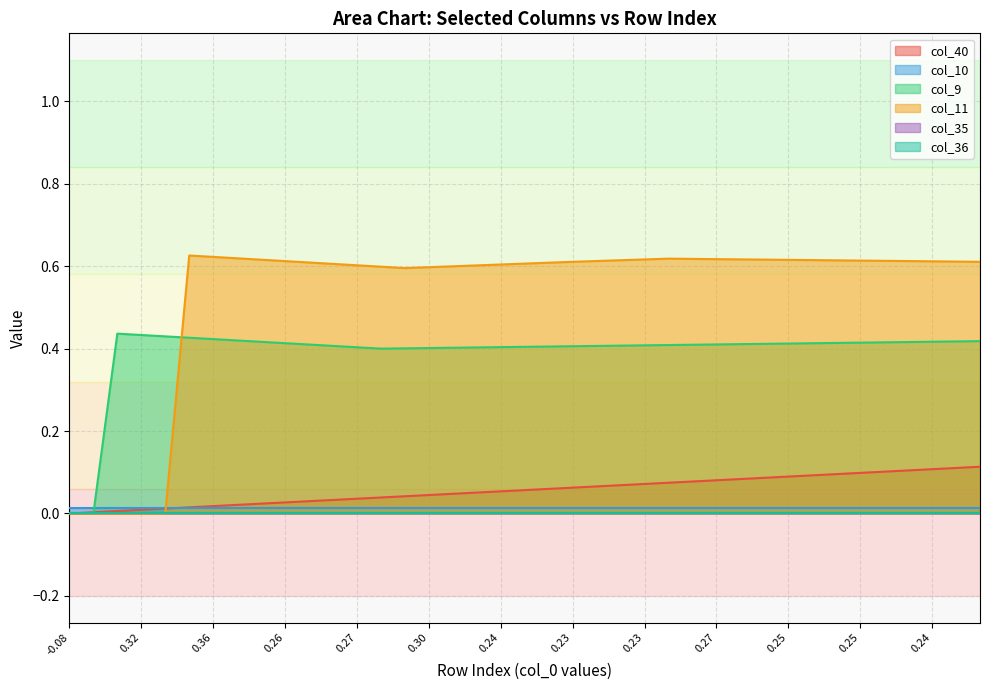

Which series has the largest total across all categories?

col_11